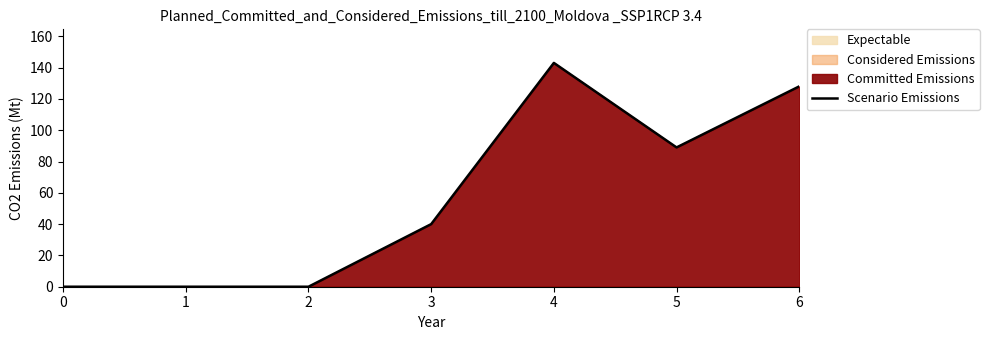

At which category does the data reach its first local valley?

5